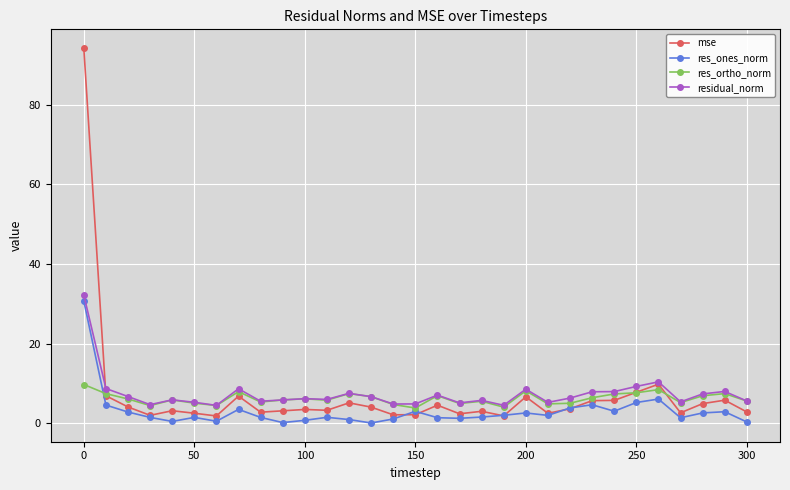

What is the value of the mse point at the 14th from the left?

4.0